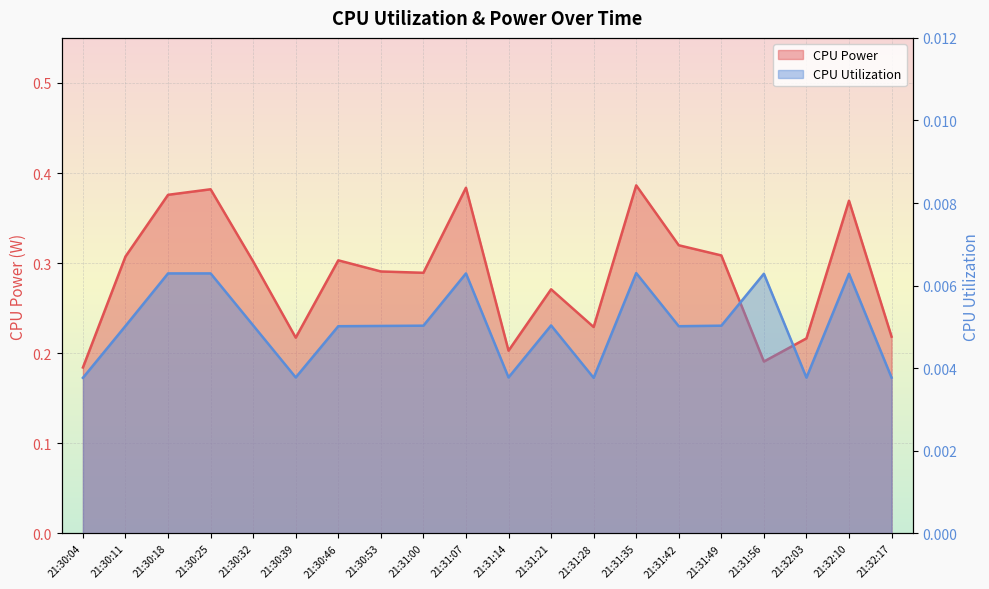

True or false: CPU Utilization and CPU Power cross at least once.

False